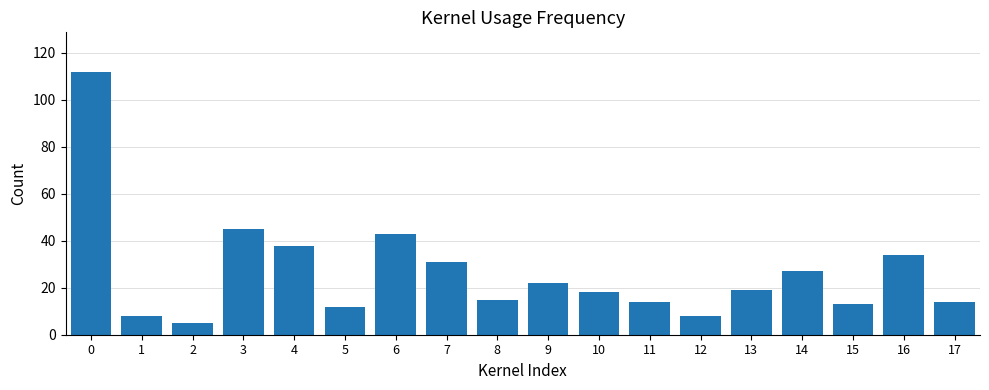

How many bars are there in total?

18